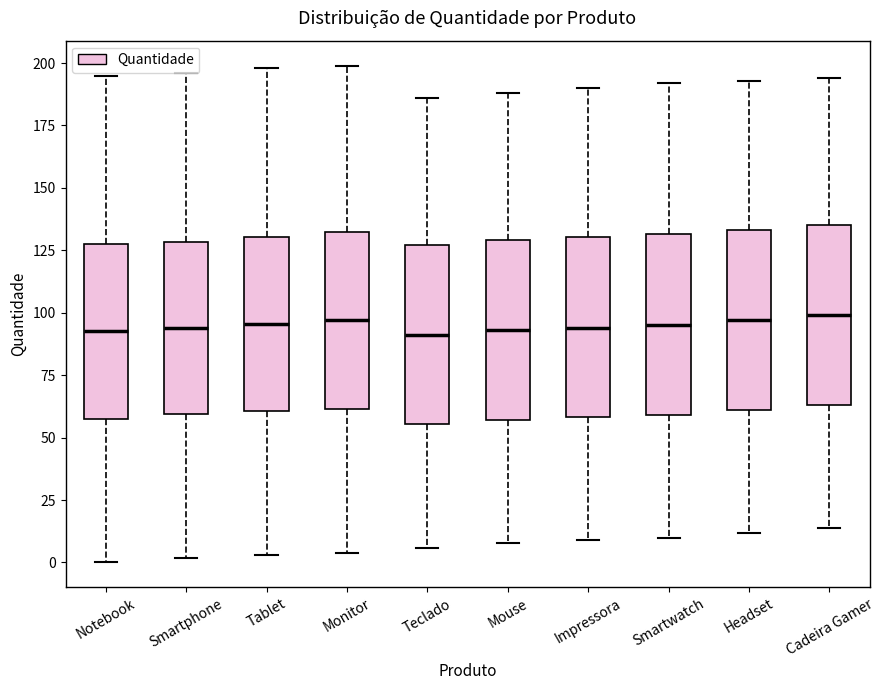

Reading left to right, transcribe this box plot: for each box, give where its median line is, the range the box spans, and where its two whiskers end, as read against the y-axis. The values are not printed on the chart, so give them approximately, as read against the axis.

Notebook: median 95, box 60 to 130, whiskers 0 to 195
Smartphone: median 95, box 60 to 130, whiskers 0 to 195
Tablet: median 95, box 60 to 130, whiskers 5 to 200
Monitor: median 95, box 60 to 135, whiskers 5 to 200
Teclado: median 90, box 55 to 125, whiskers 5 to 185
Mouse: median 95, box 55 to 130, whiskers 10 to 190
Impressora: median 95, box 60 to 130, whiskers 10 to 190
Smartwatch: median 95, box 60 to 130, whiskers 10 to 190
Headset: median 95, box 60 to 135, whiskers 10 to 195
Cadeira Gamer: median 100, box 65 to 135, whiskers 15 to 195